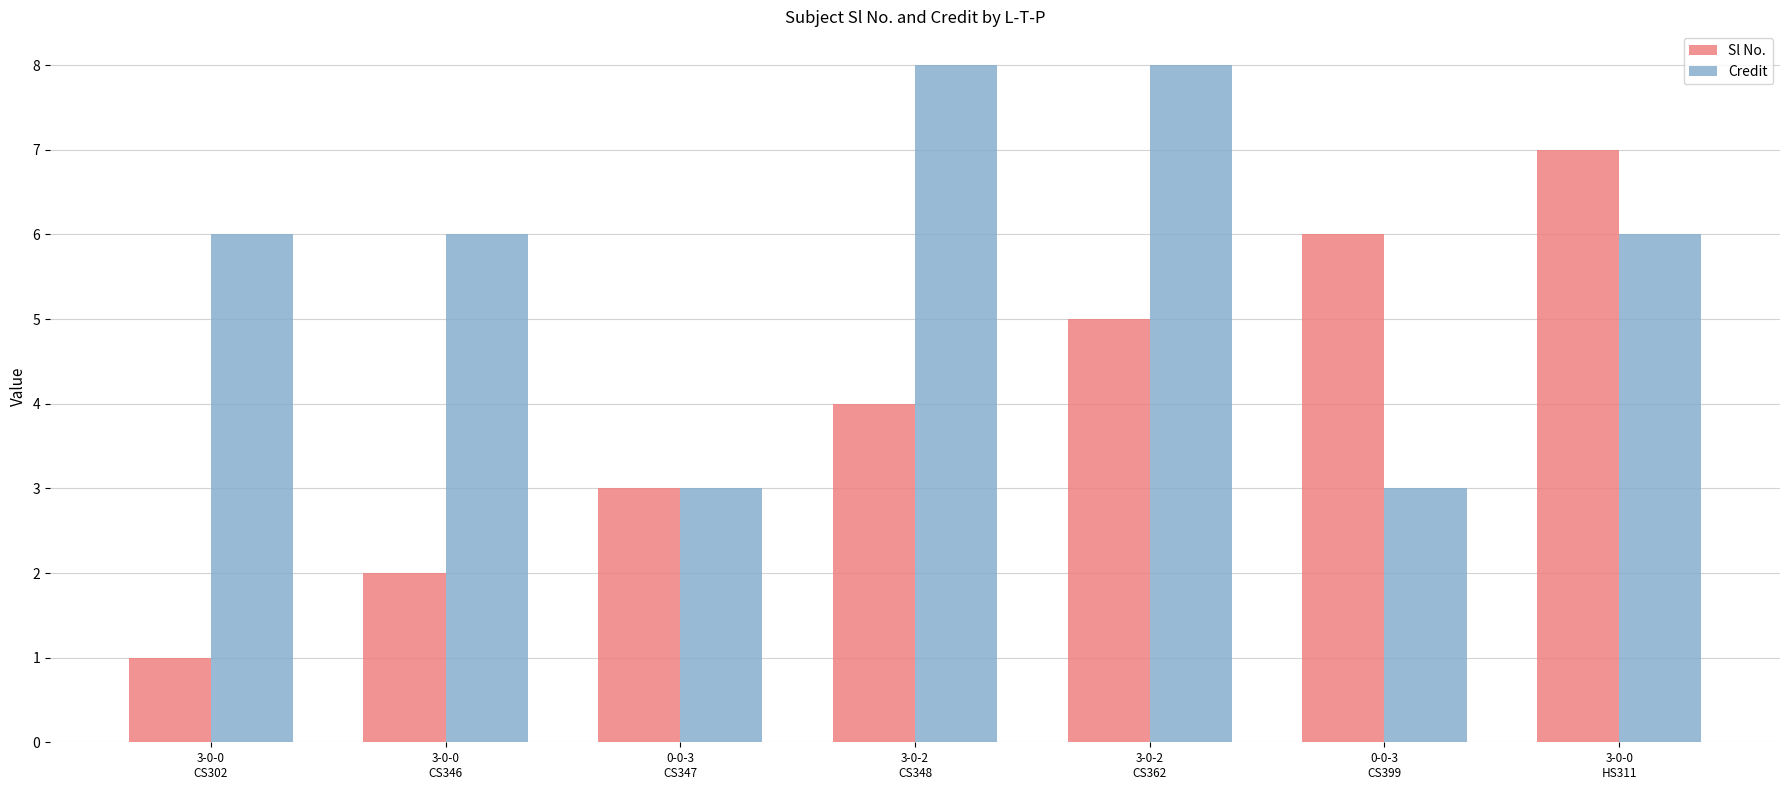

What is the value of the Credit bar at the 3rd from the left?

3